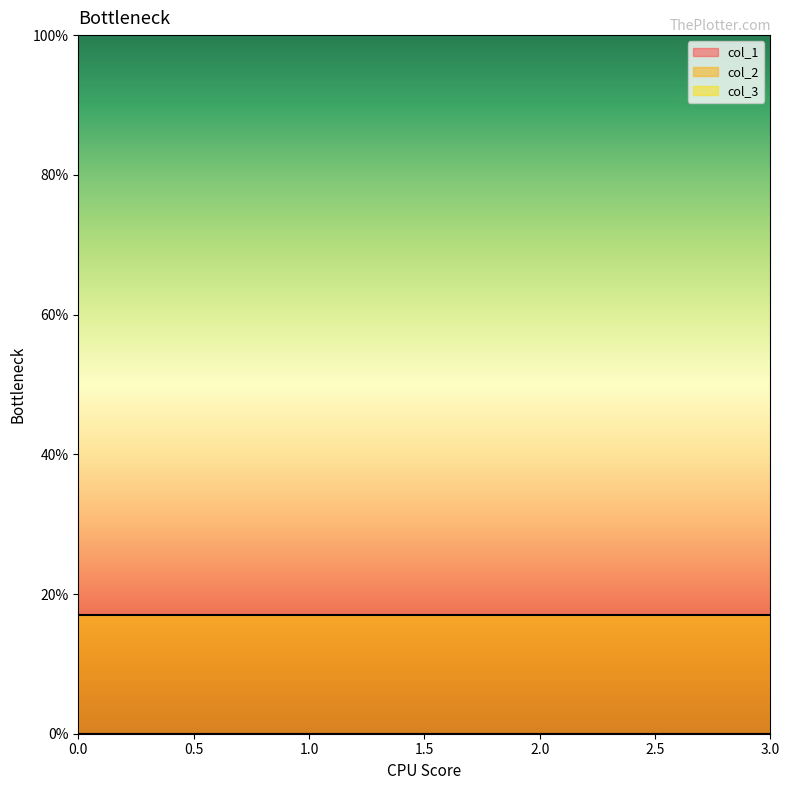

Reading left to right, extract all data points from this chart.

col_1: 0	0	0	0
col_2: 0	0	0	0
col_3: 17	17	17	17